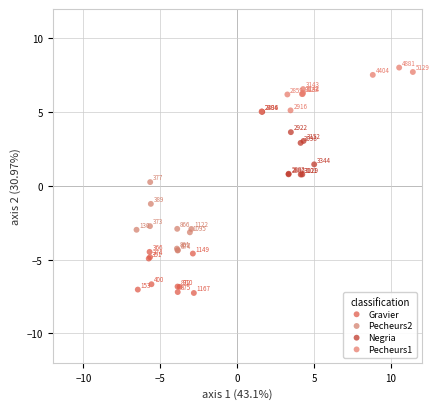

Which series has the widest spread of Y values?

Pecheurs2